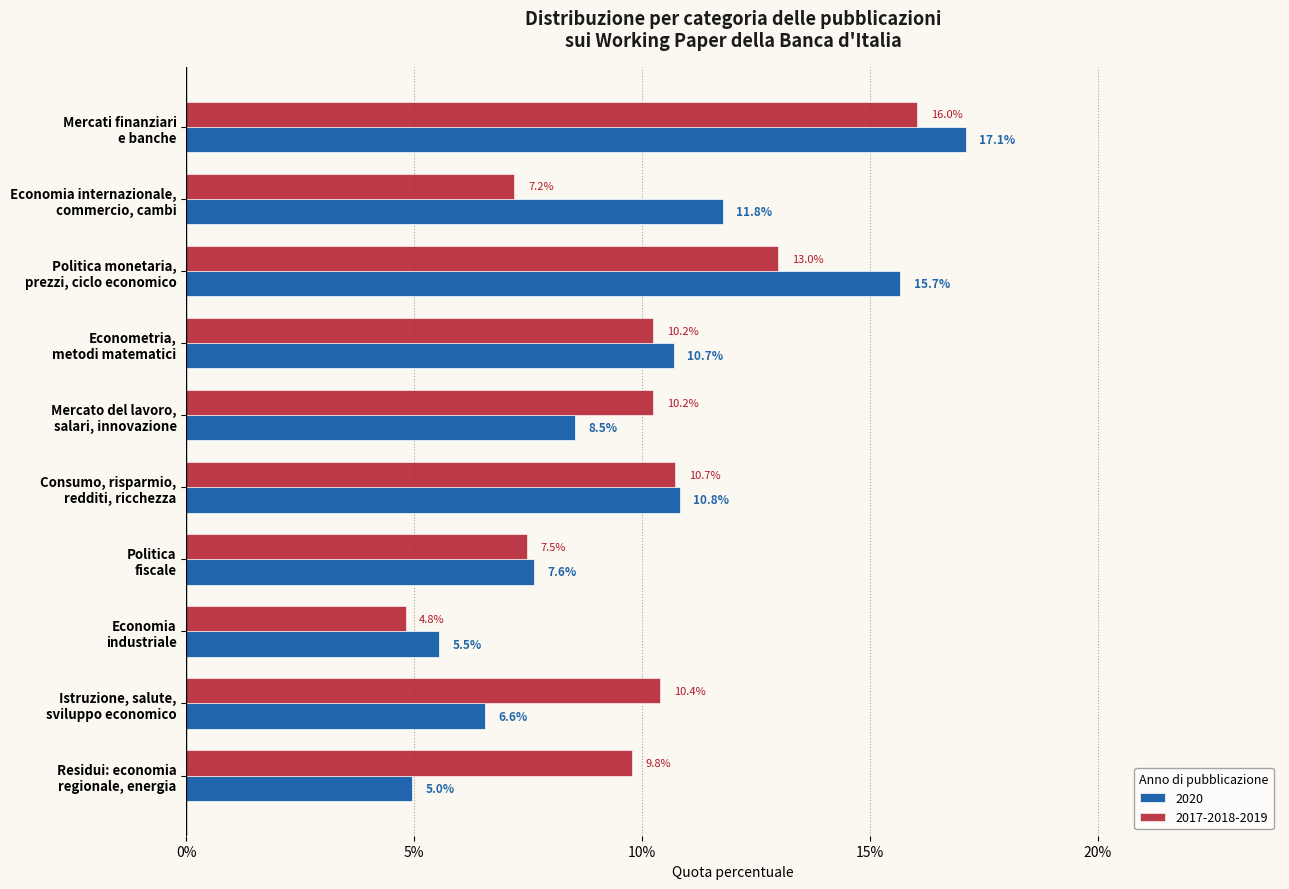

Rank the categories by 2017-2018-2019 value from highest to lowest.

Mercati finanziari
e banche, Politica monetaria,
prezzi, ciclo economico, Consumo, risparmio,
redditi, ricchezza, Istruzione, salute,
sviluppo economico, Econometria,
metodi matematici, Mercato del lavoro,
salari, innovazione, Residui: economia
regionale, energia, Politica
fiscale, Economia internazionale,
commercio, cambi, Economia
industriale